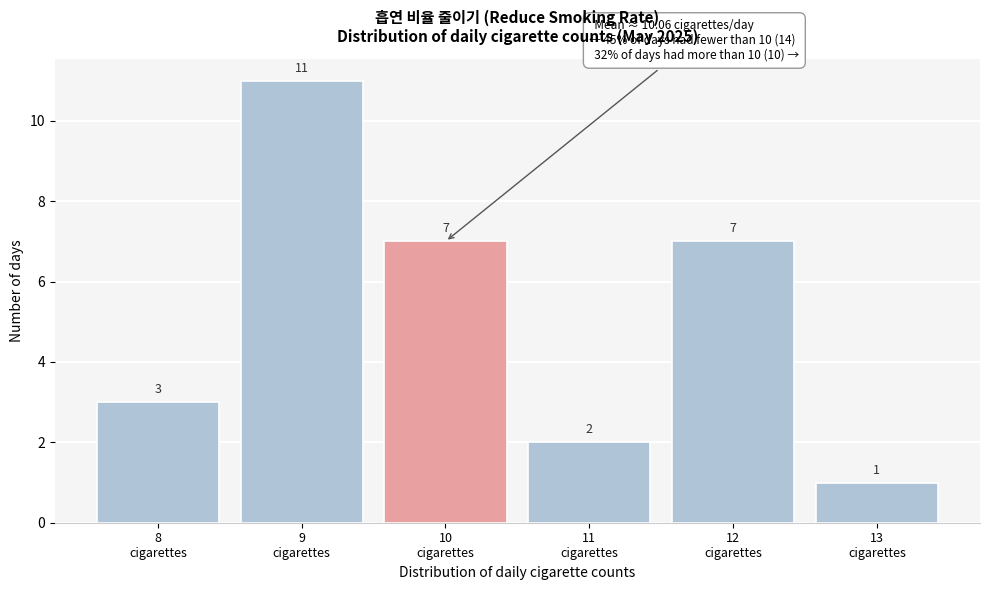

Over which range of the x-axis is the bar tallest?

8.5 to 9.5